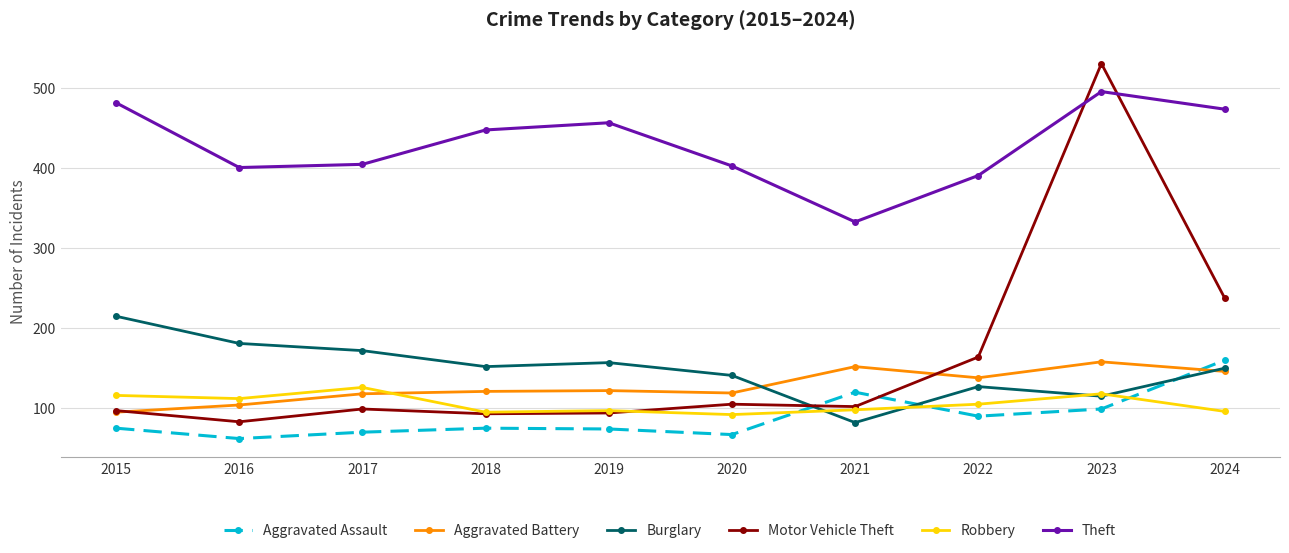

True or false: Robbery has more than 1 points higher than both neighbors.

True